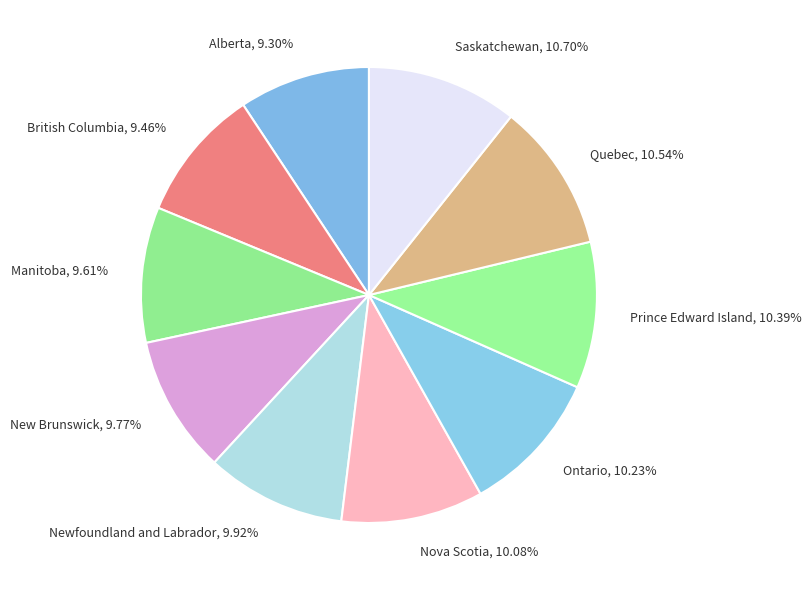

To the nearest percent, what is the difference between the largest and smallest slice percentages?

1%